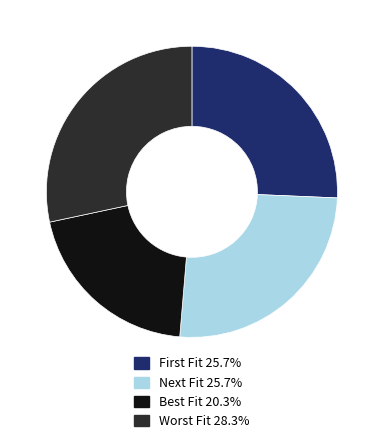

What is the largest slice in the pie chart?

Worst Fit